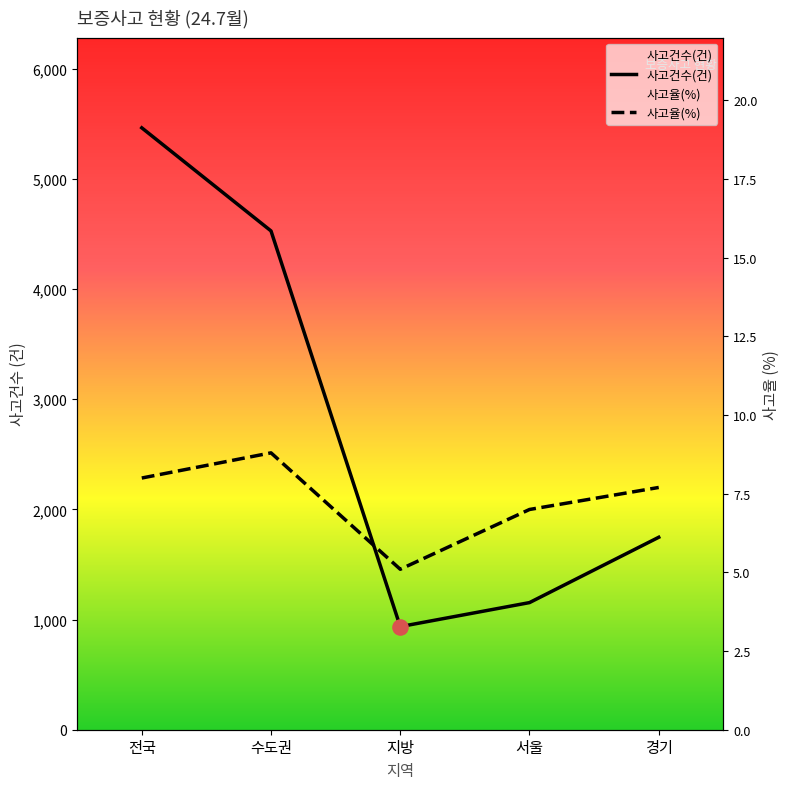

At which category is the sum across all series the highest?

전국